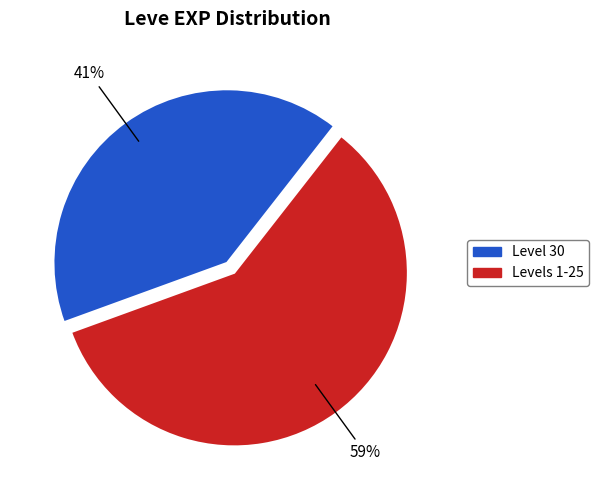

Is the sum of Level 30 and Levels 1-25 greater than half?

Yes